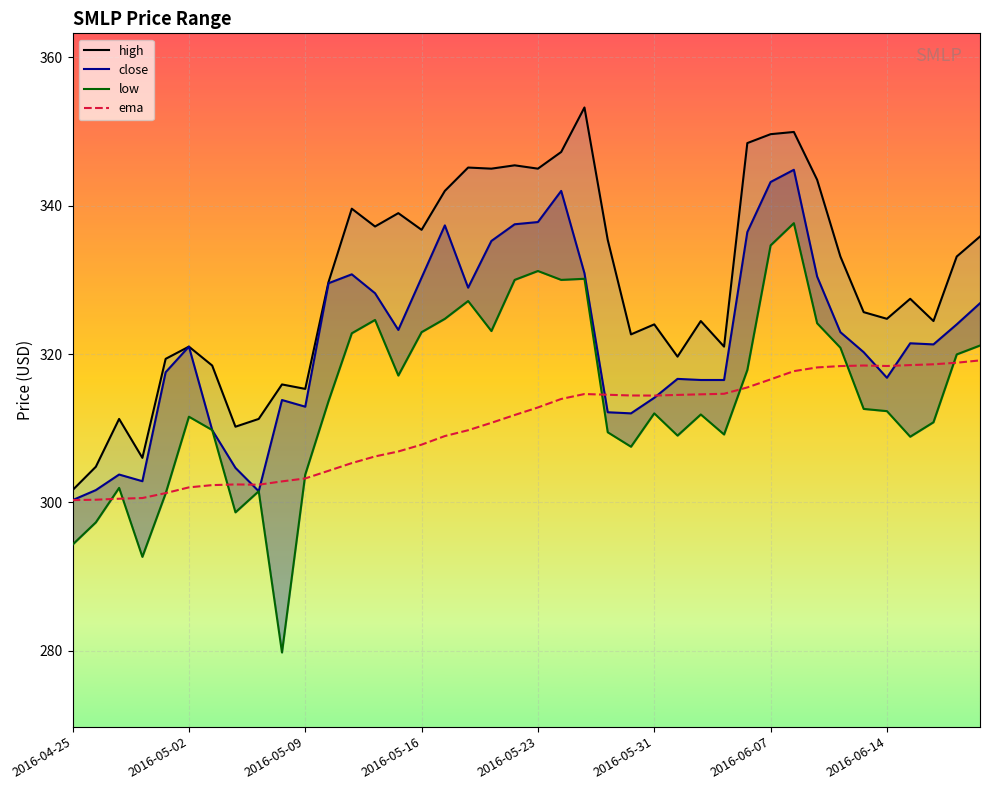

Rank the series by their average value, from lowest to highest.

ema, low, close, high